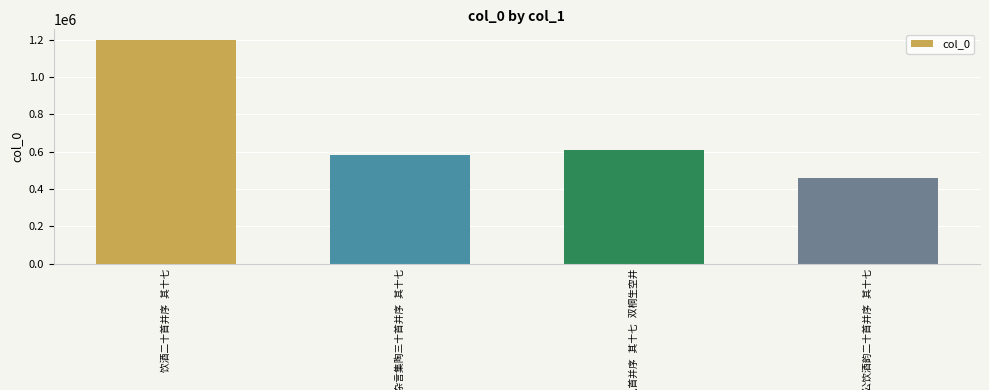

What is the difference between the second highest and second lowest values?

30301